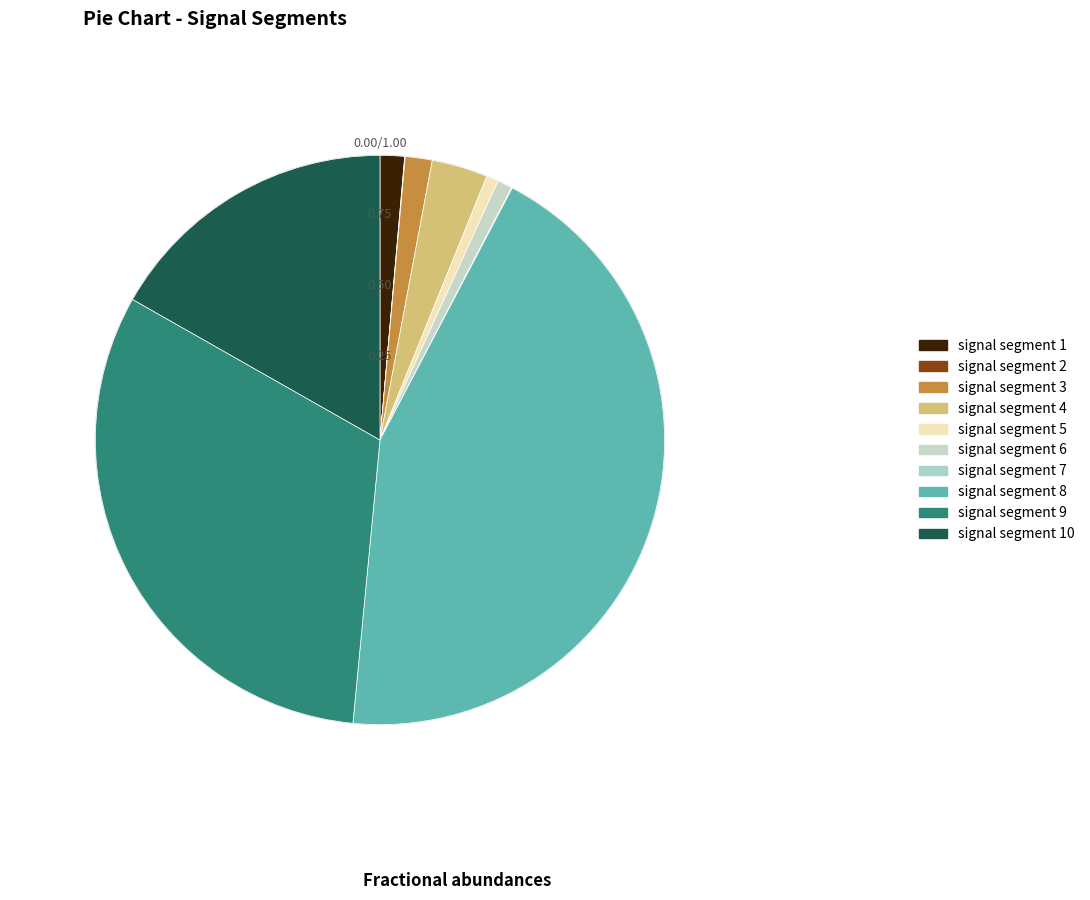

Is it true that signal segment 5 is 11% of the pie?

False